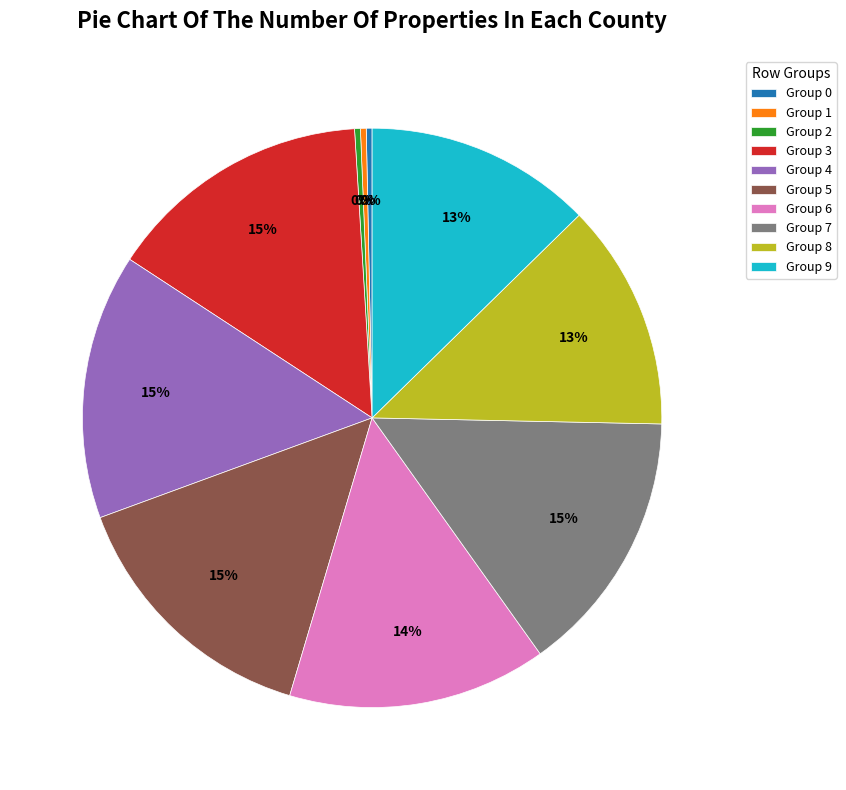

True or false: Group 0 accounts for 0% of the total.

True